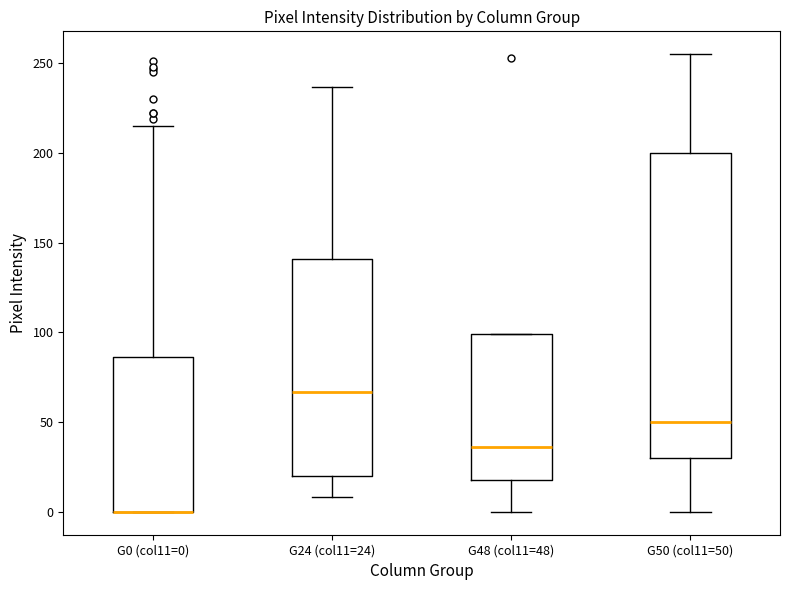

Reading left to right, transcribe this box plot: for each box, give where its median line is, the range the box spans, and where its two whiskers end, as read against the y-axis. The values are not printed on the chart, so give them approximately, as read against the axis.

G0 (col11=0): median 0 (drawn on the box's lower edge), box 0 to 85, whiskers 0 to 215
G24 (col11=24): median 65, box 20 to 140, whiskers 10 to 235
G48 (col11=48): median 35, box 20 to 100, whiskers 0 to 100
G50 (col11=50): median 50, box 30 to 200, whiskers 0 to 255